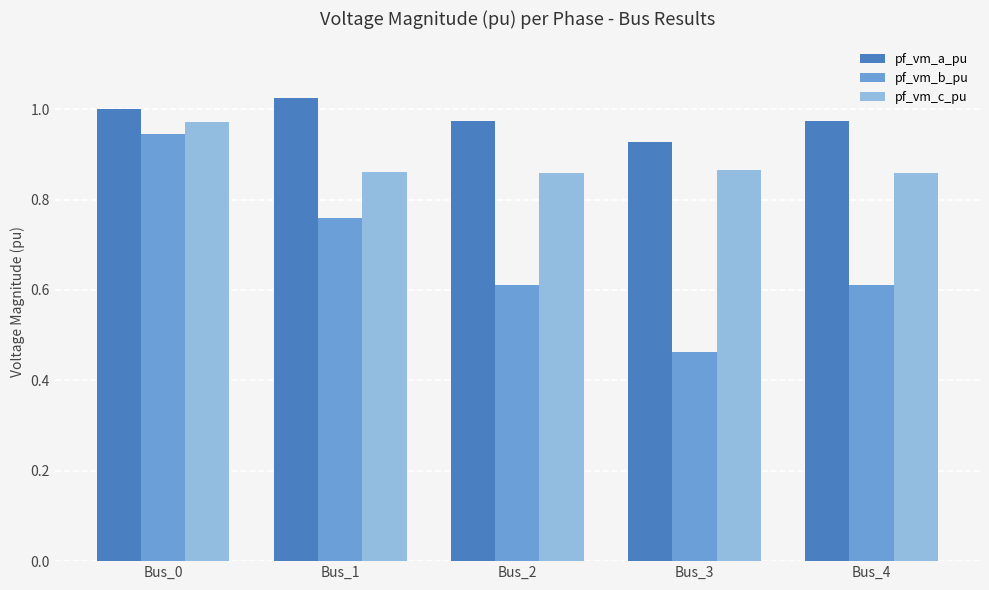

What is the total value across all series at Bus_2?

2.4